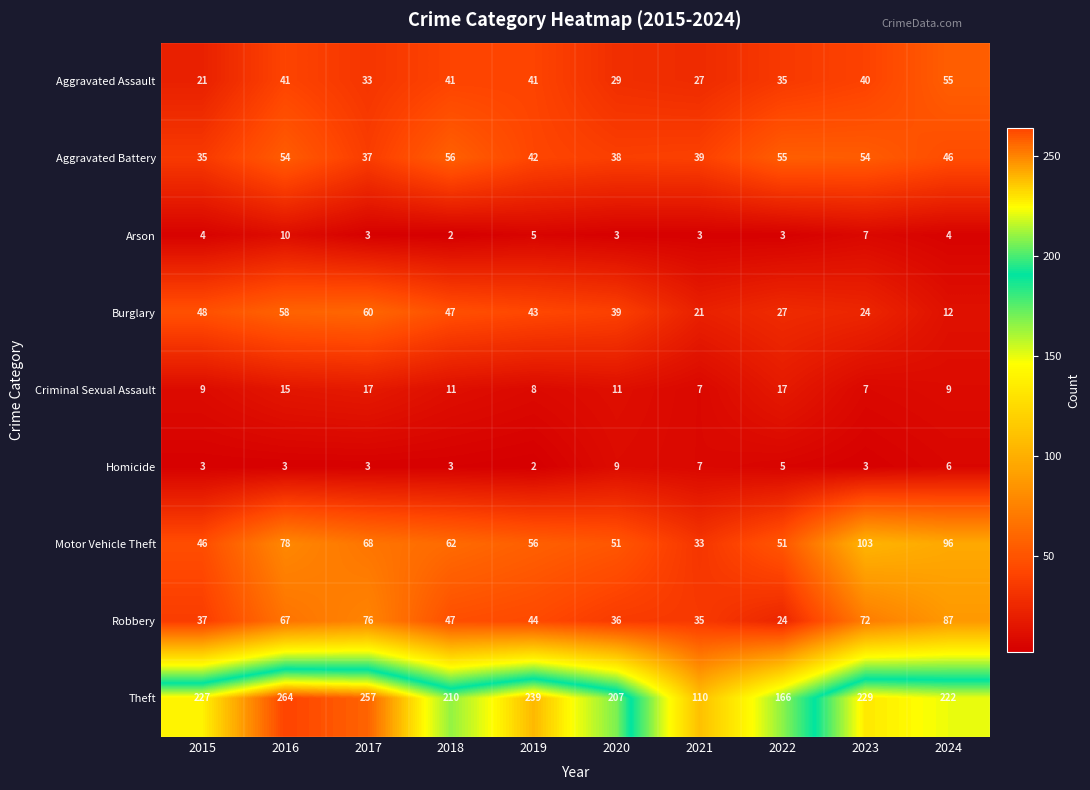

How many series are shown in this chart?

9